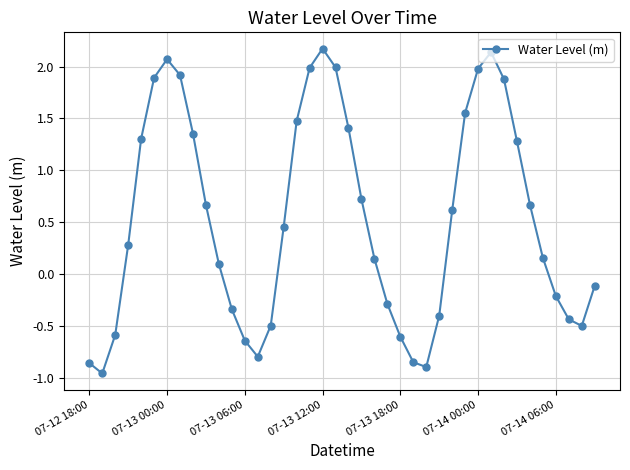

How many interior local peaks (higher than both neighbors) does the data have?

3